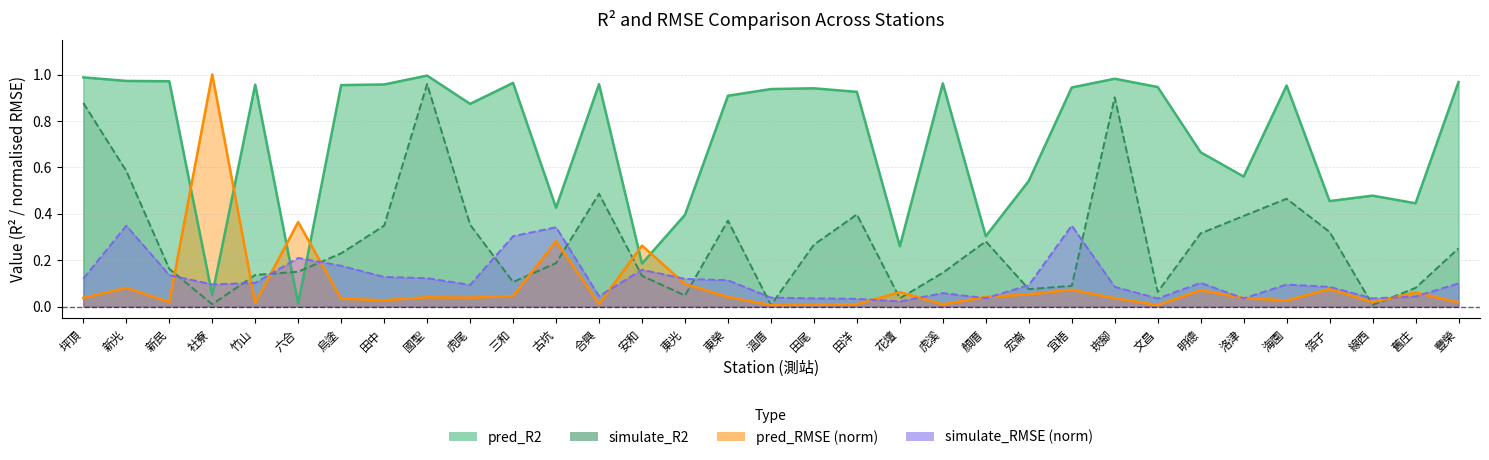

At which category is the sum across all series the highest?

國聖